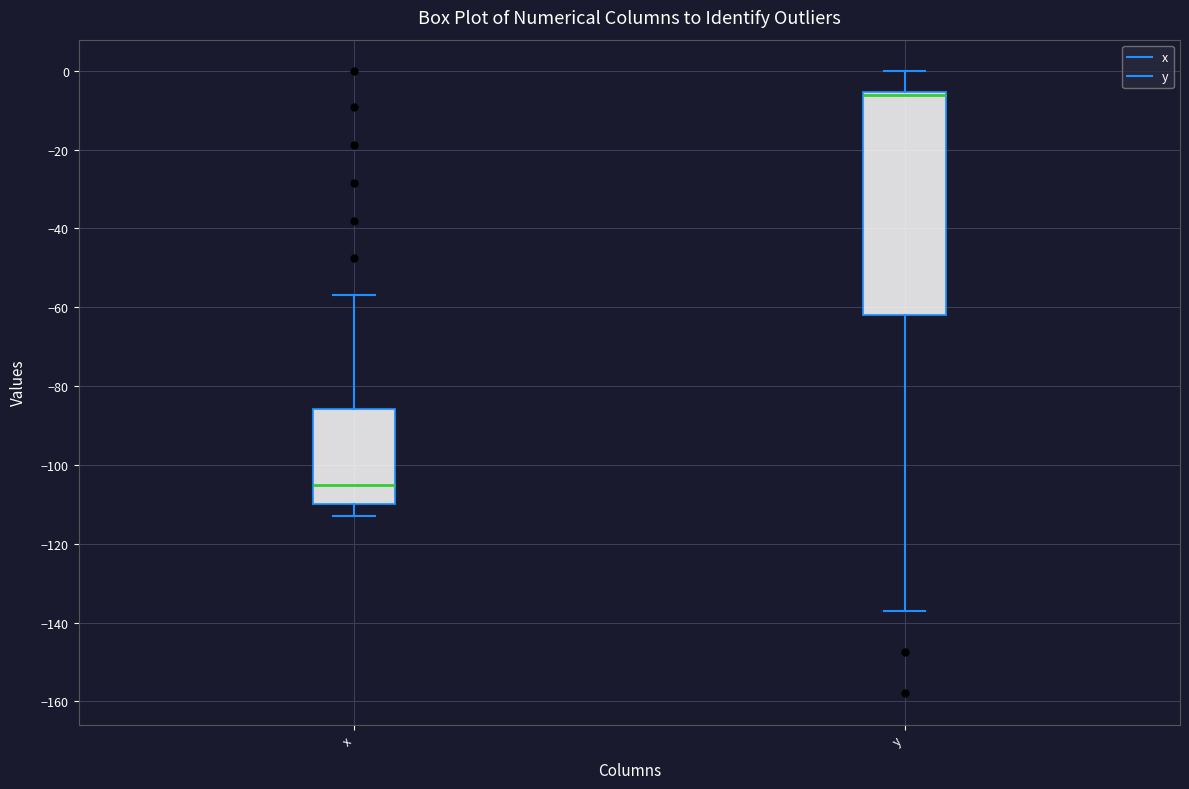

Reading left to right, read every box against the y-axis: the position of its median line, the range the box covers, and the ends of its whiskers. The values are not printed on the chart, so give them approximately, as read against the axis.

x: median -106, box -110 to -86, whiskers -112 to -56
y: median -6 (just below the box's upper edge), box -62 to -6, whiskers -138 to 0